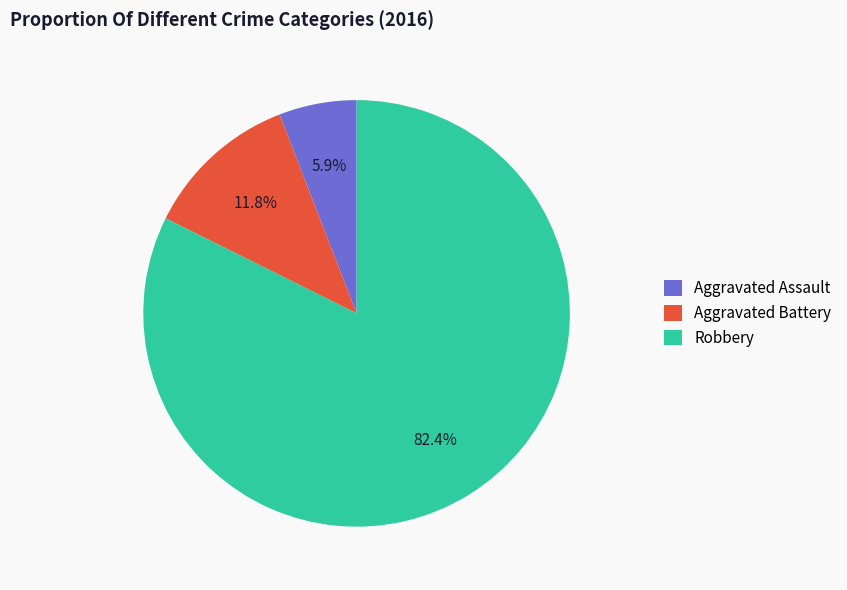

Combined, do Robbery and Aggravated Battery account for over 50%?

Yes